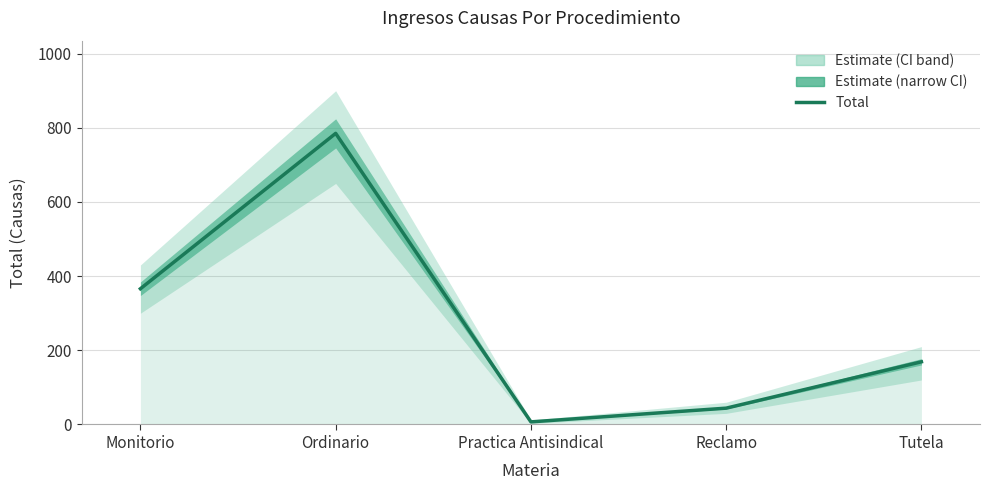

What is the change in value from Ordinario to Practica Antisindical?

-778